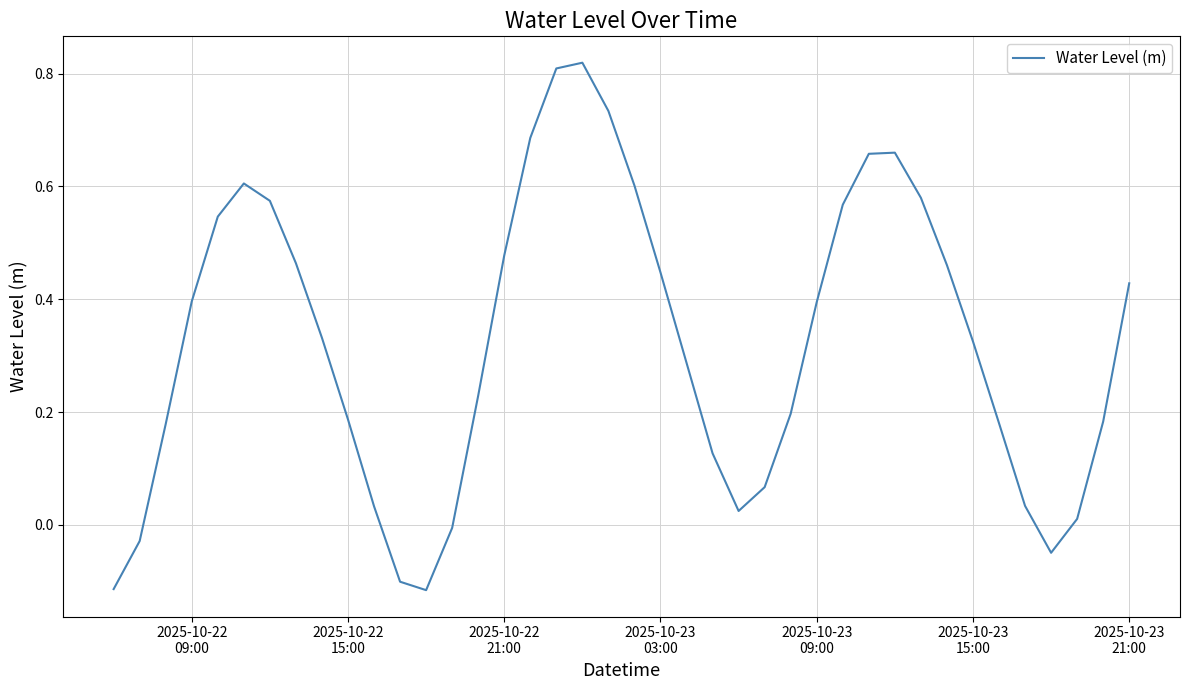

What is the difference between the maximum and minimum values?

0.9